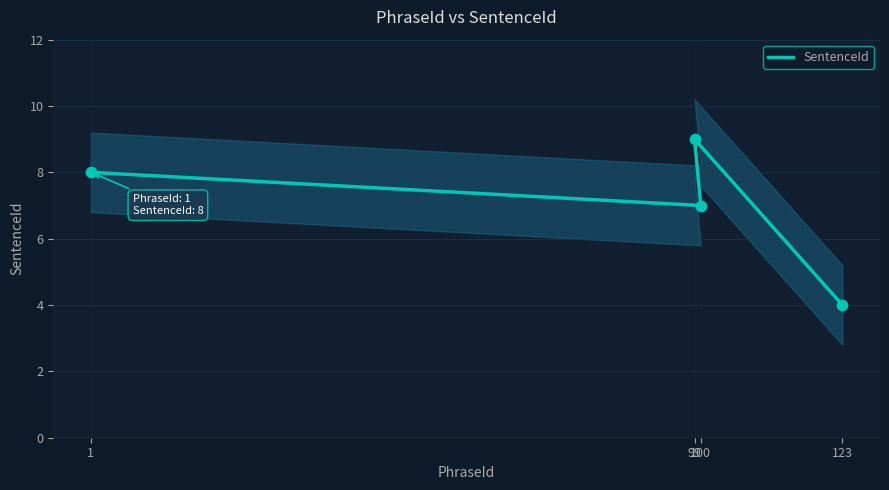

Which has a higher value, 99 or 1?

99